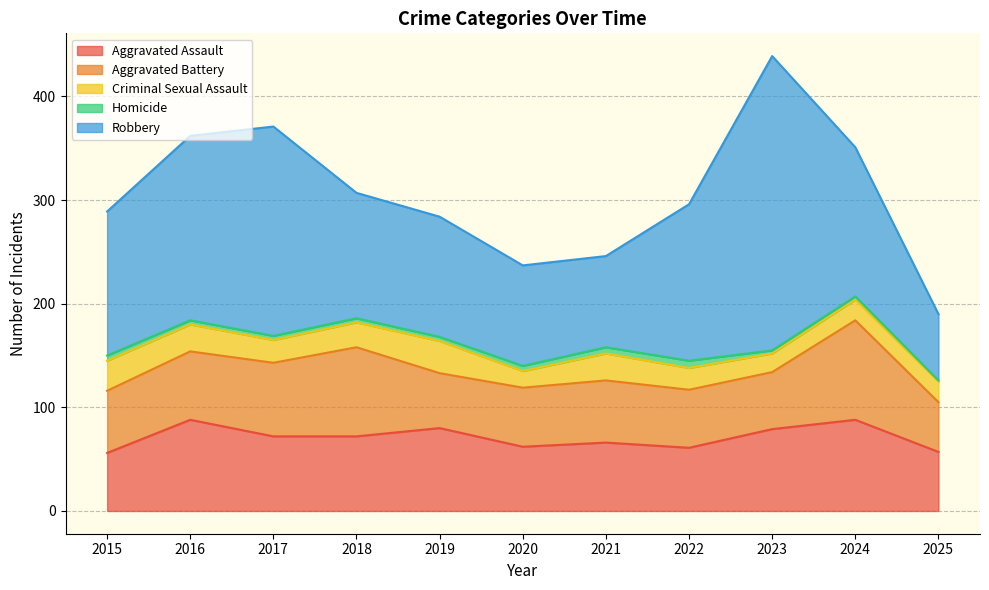

How many values in the Homicide series exceed 4?

4